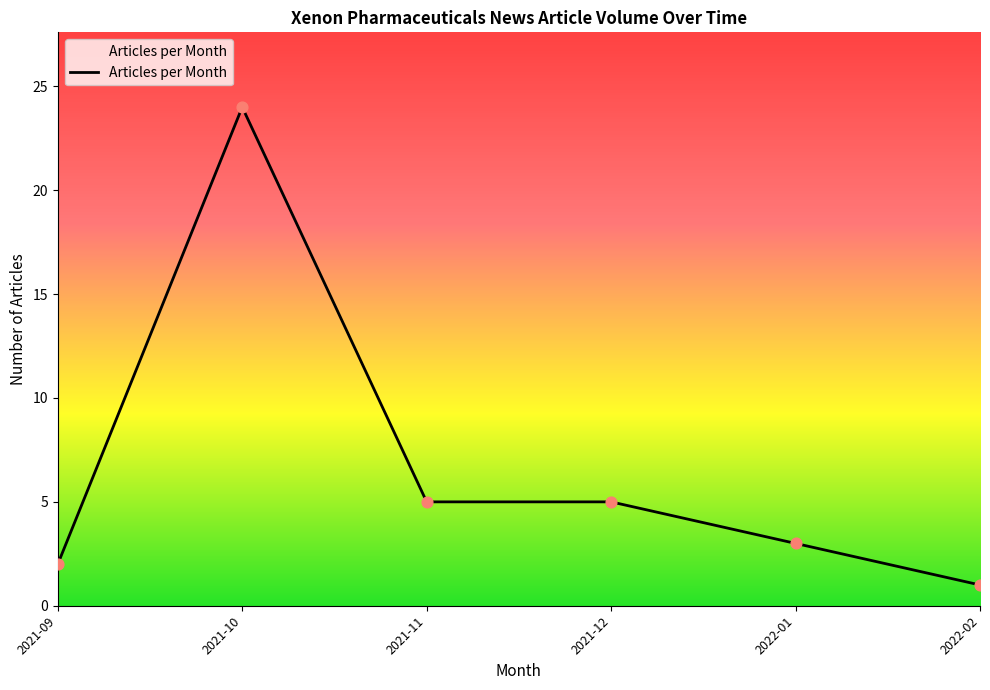

Which has a higher value, 2021-09 or 2022-01?

2022-01